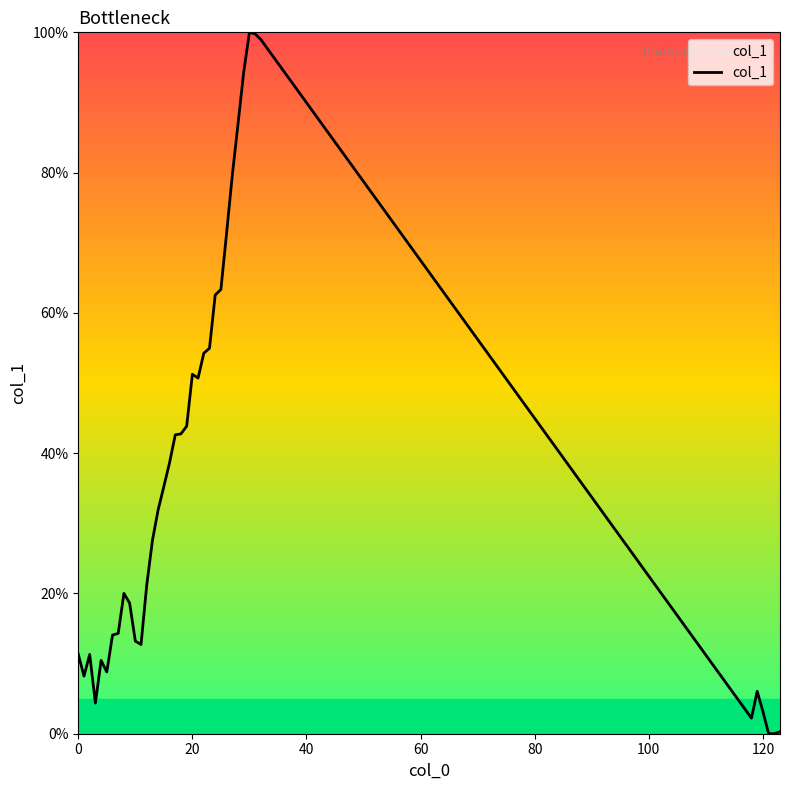

What is the difference between the maximum and minimum values?

100.0